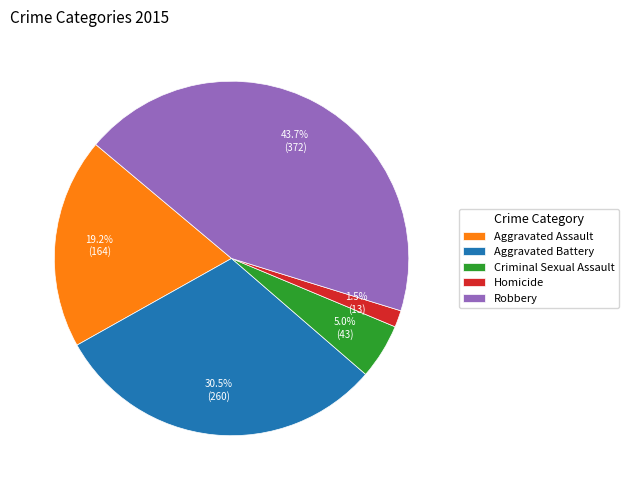

To the nearest percent, what is the average slice percentage?

20%